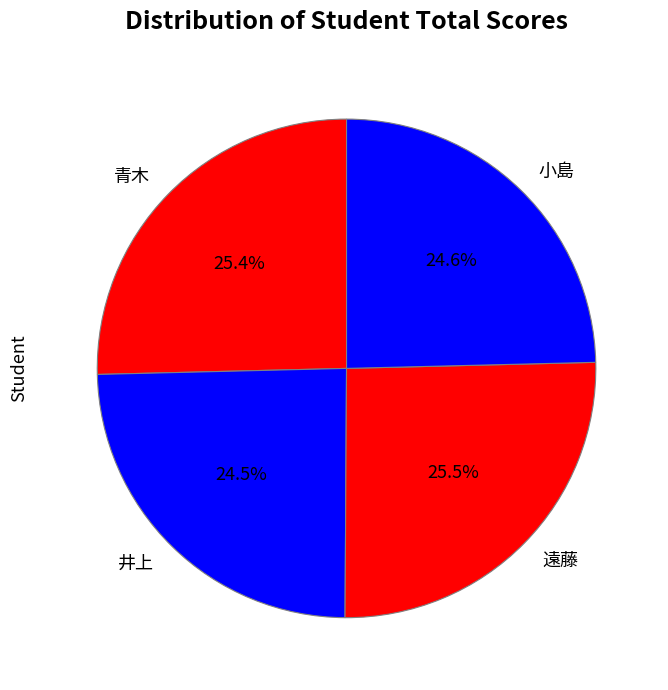

Combined, what portion of the pie is 小島 and 井上?

49.1%